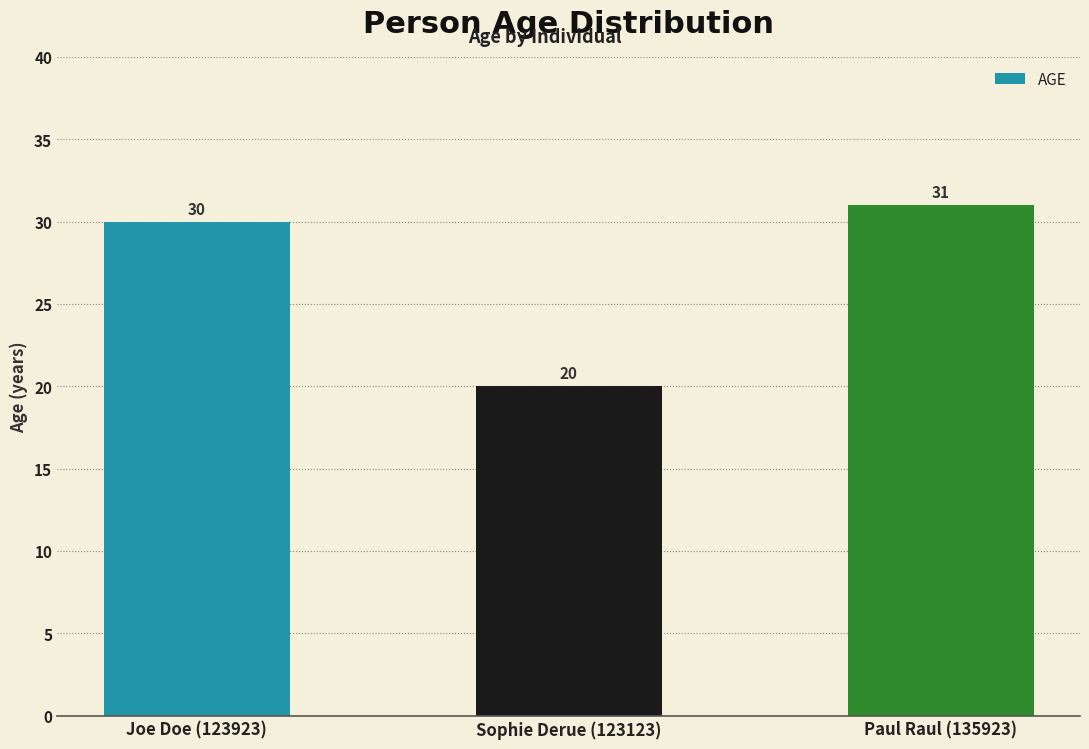

What is the smallest value displayed?

20